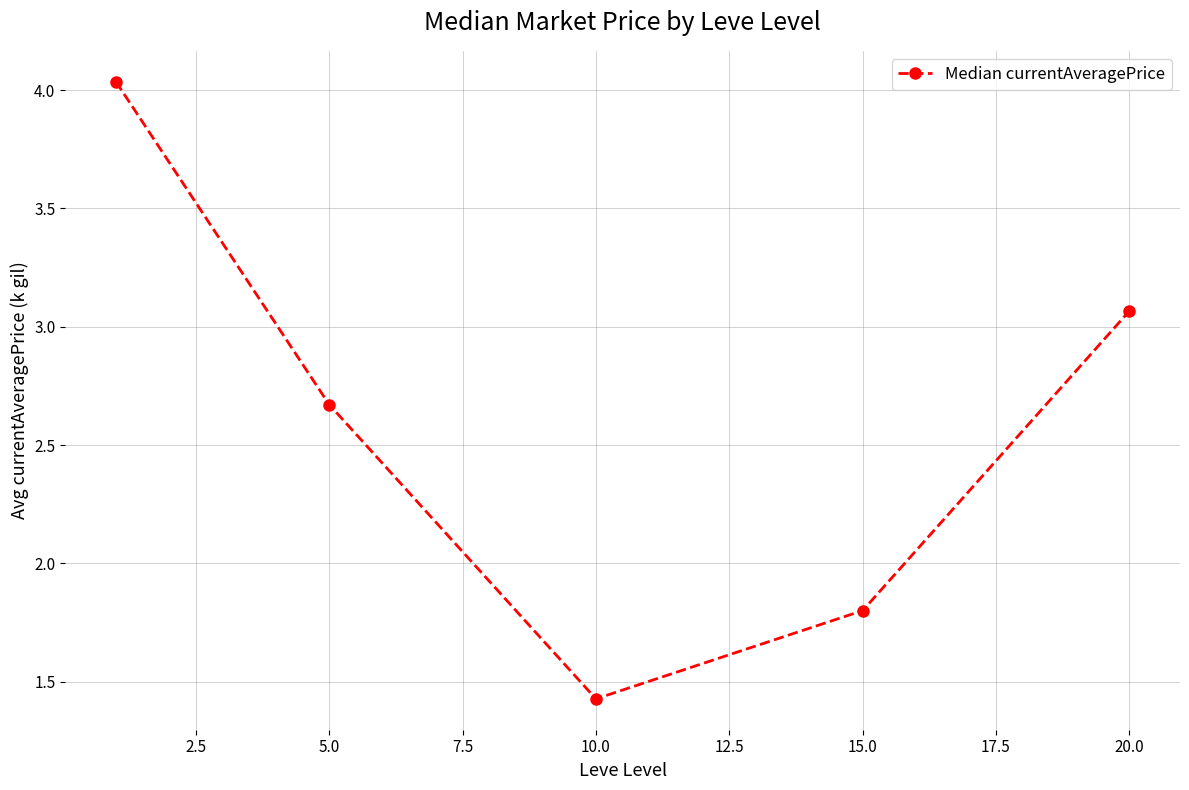

Does the chart display data point markers on the line(s)?

Yes